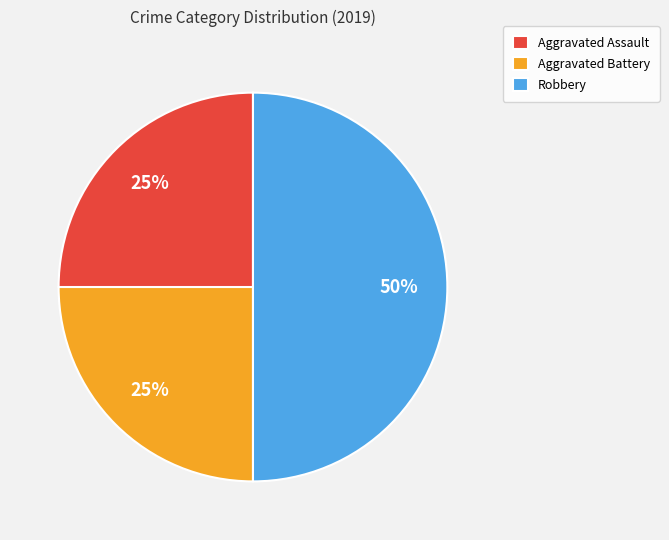

Does Aggravated Battery account for over 50% of the chart?

No